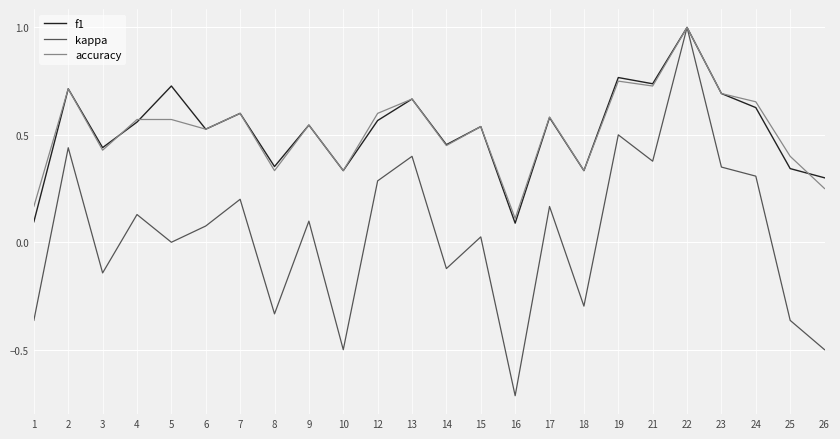

Between 9 and 24, which series saw the biggest shift?

kappa